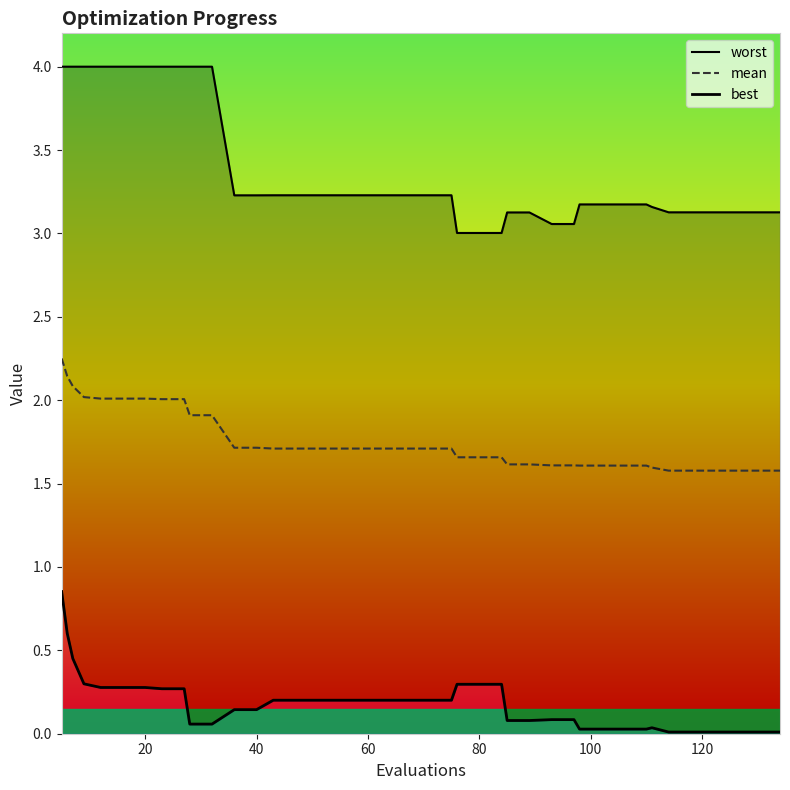

What is the minimum value for mean?

1.6